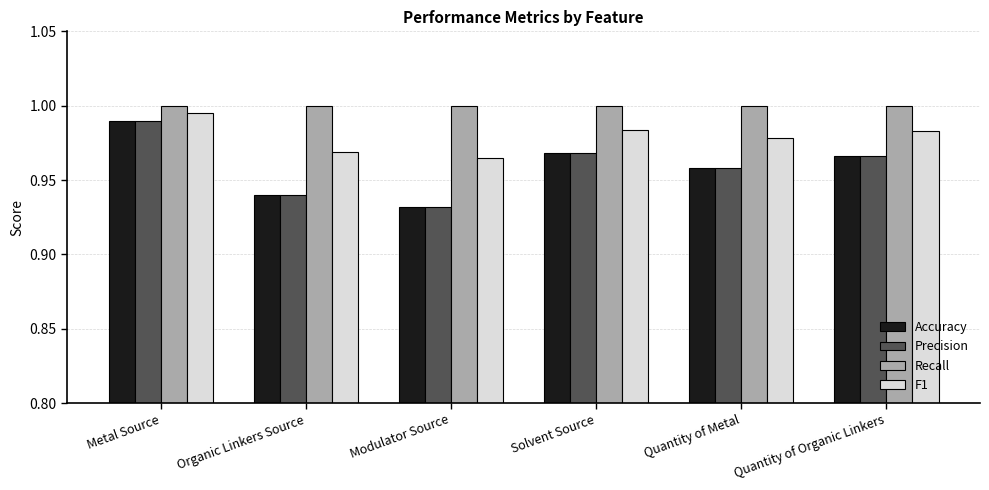

At which label does Accuracy reach its minimum?

Modulator Source